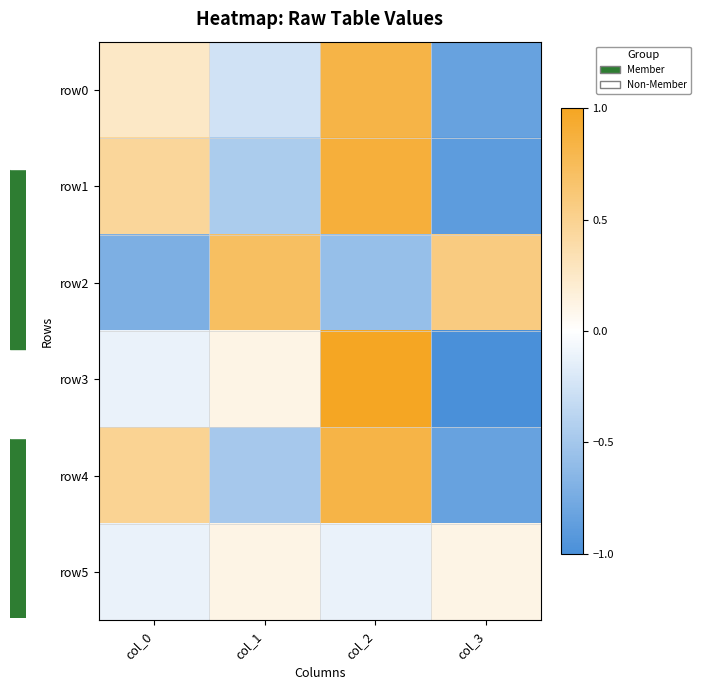

Which series has the widest spread of values?

row3